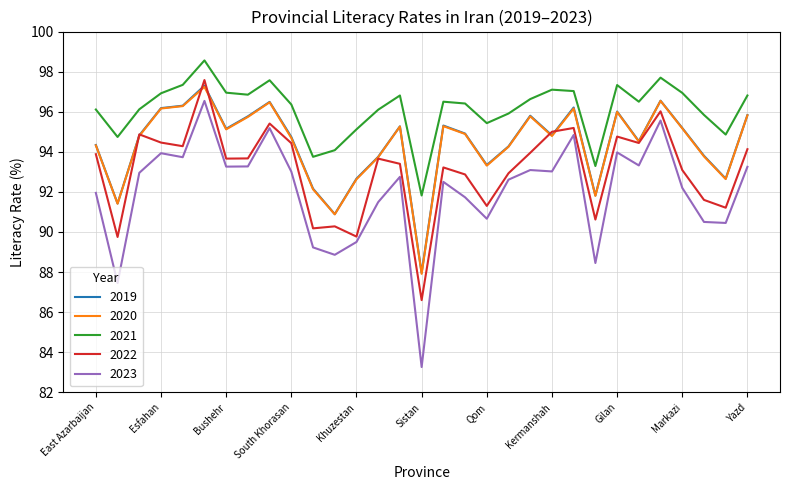

Which series has the largest total across all categories?

2021